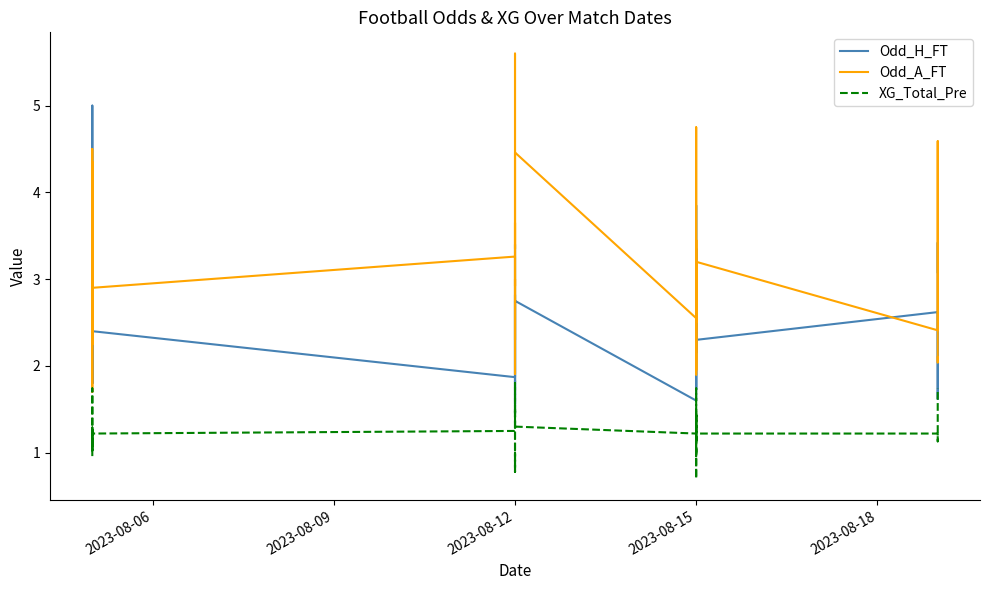

Is the value of Odd_A_FT at 39 greater than the value of Odd_H_FT at 38?

No